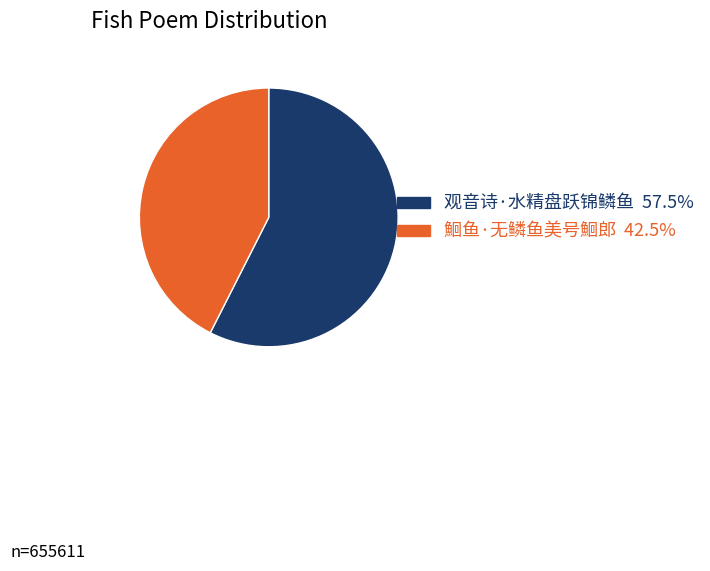

Which slice is the largest?

观音诗·水精盘跃锦鳞鱼